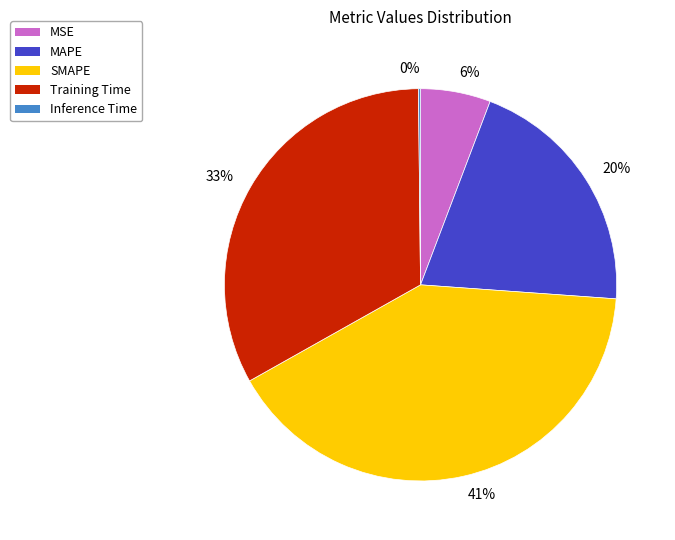

Does any single category account for the majority?

No